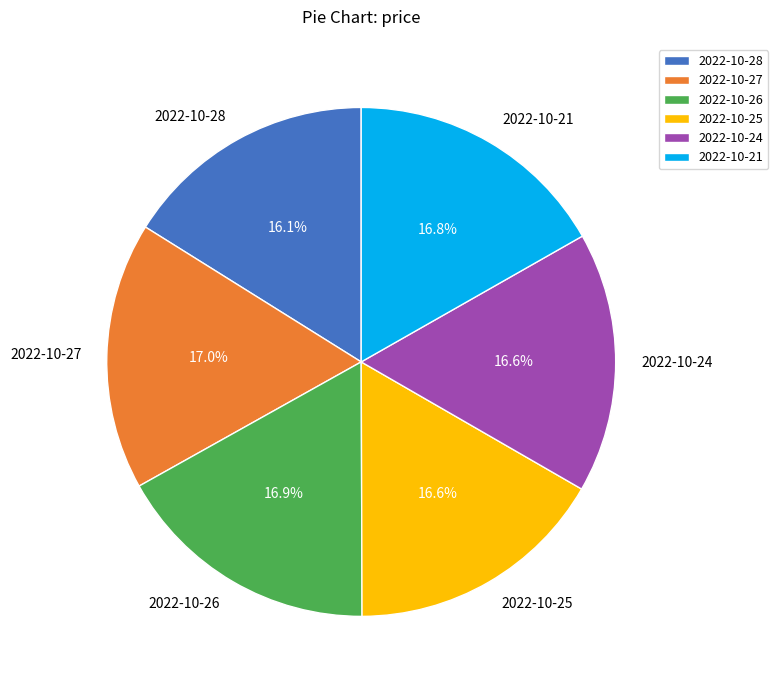

To the nearest percent, what is the average slice percentage?

17%